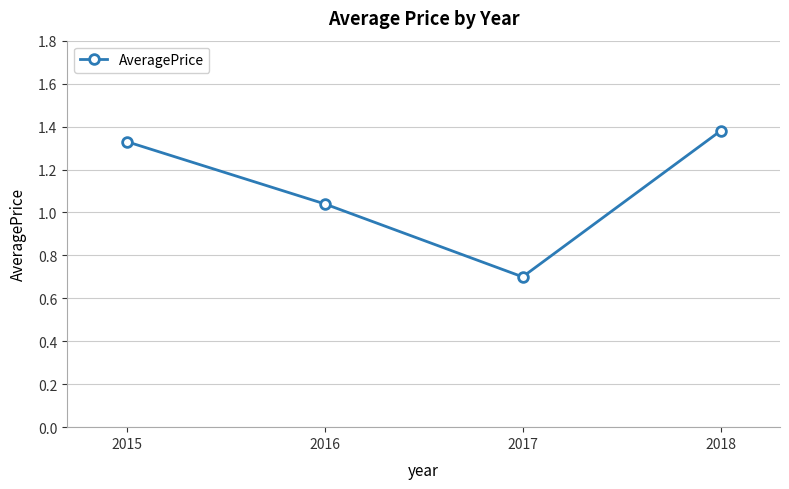

Count the number of data series in this chart.

1